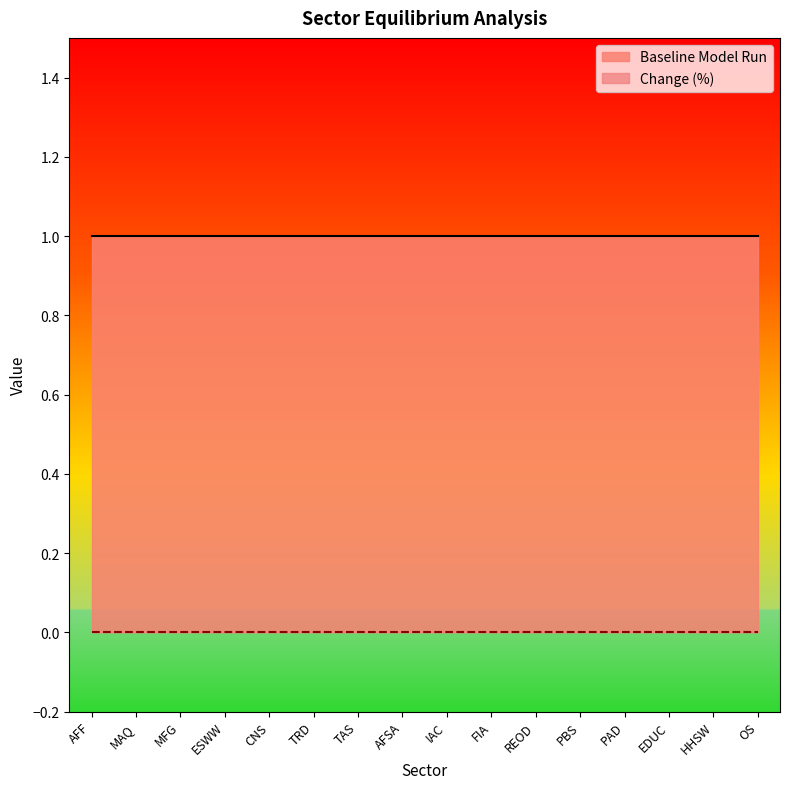

At TRD, list the series in order from smallest to largest.

Change (%), Baseline Model Run